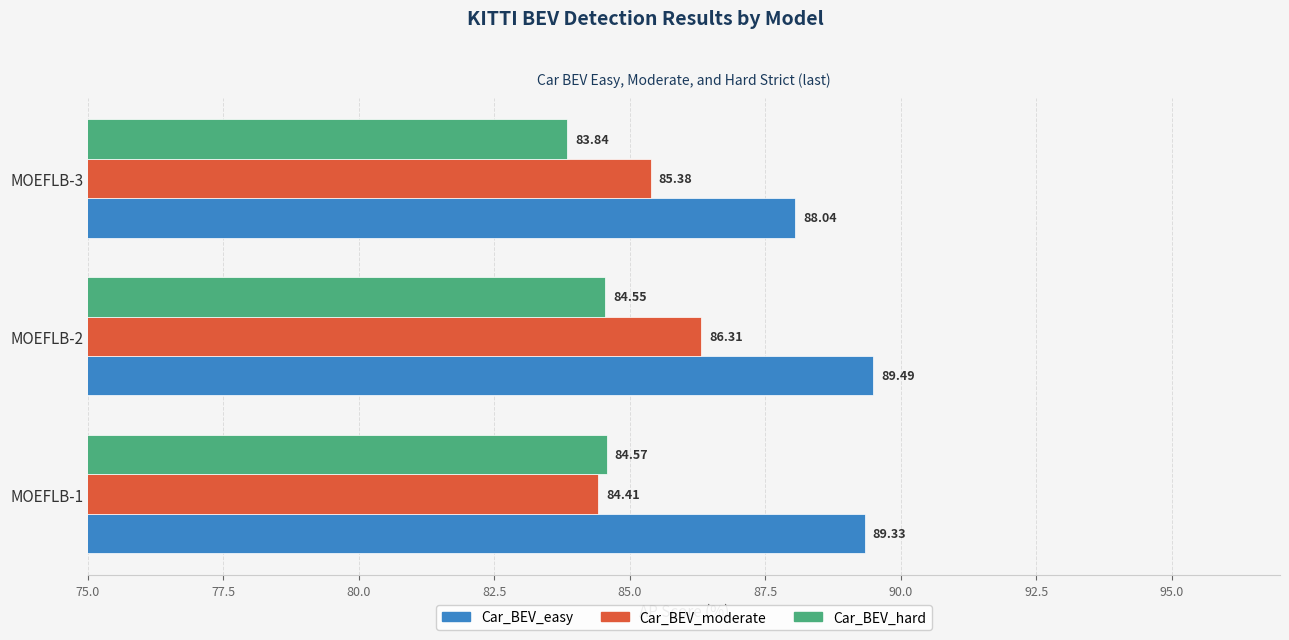

List the series in order of their overall mean, lowest first.

Car_BEV_hard, Car_BEV_moderate, Car_BEV_easy